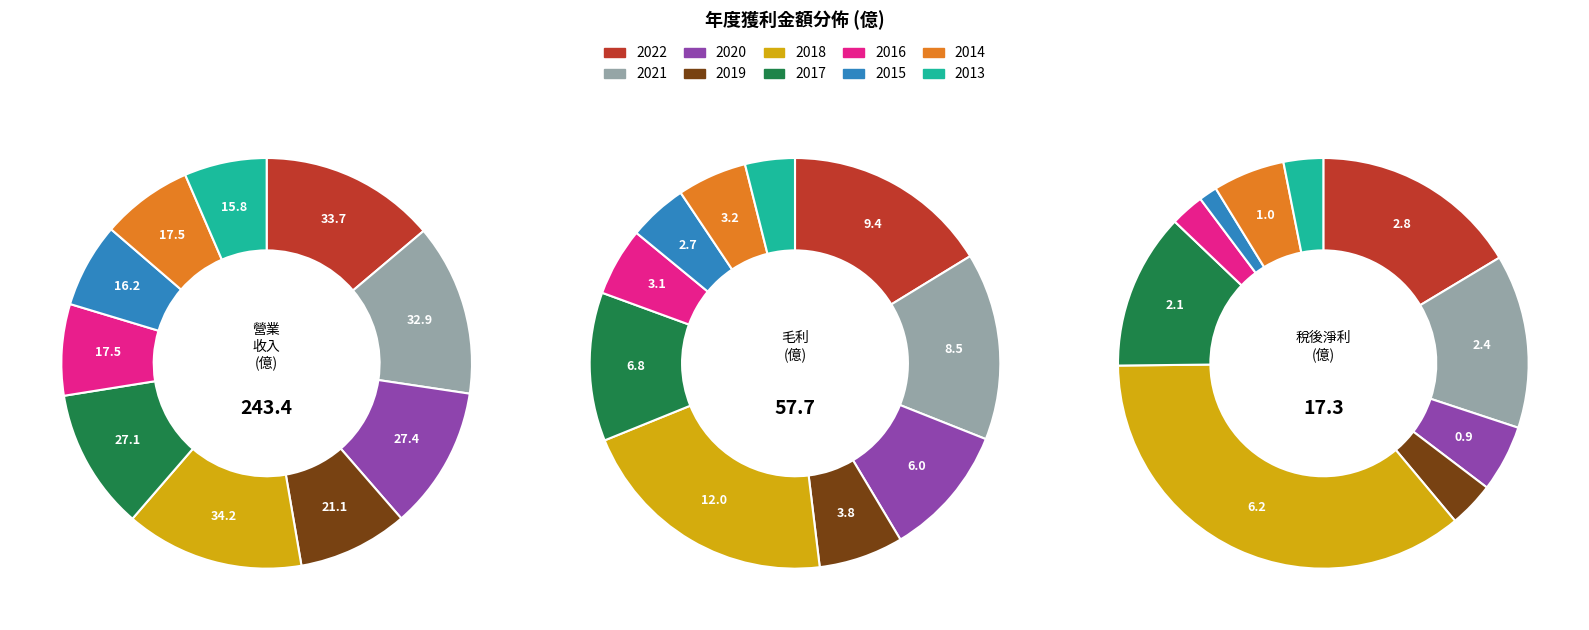

To the nearest percent, what is the difference between the 2014 and 2019 slice percentages?

1%